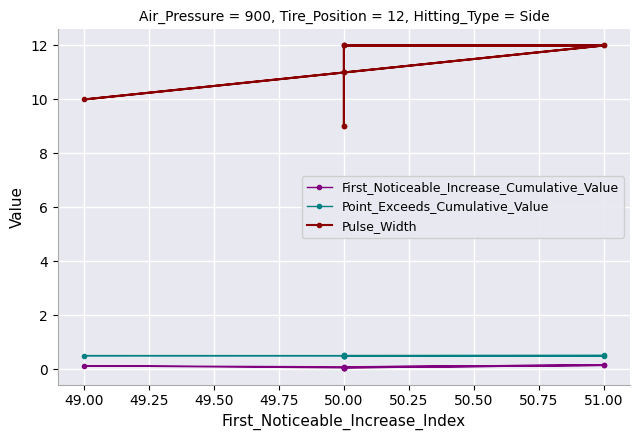

What is the difference between the maximum and second lowest values in the First_Noticeable_Increase_Cumulative_Value series?

0.1